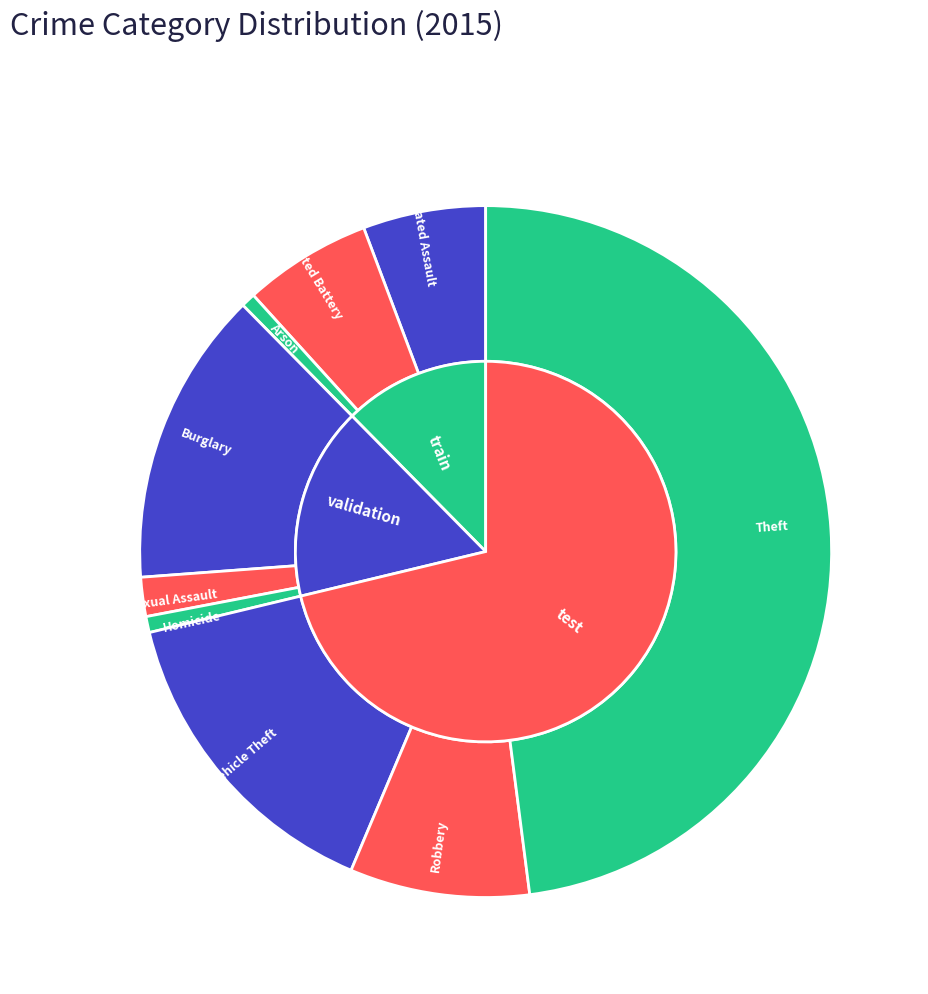

How many segments does this pie chart have?

9